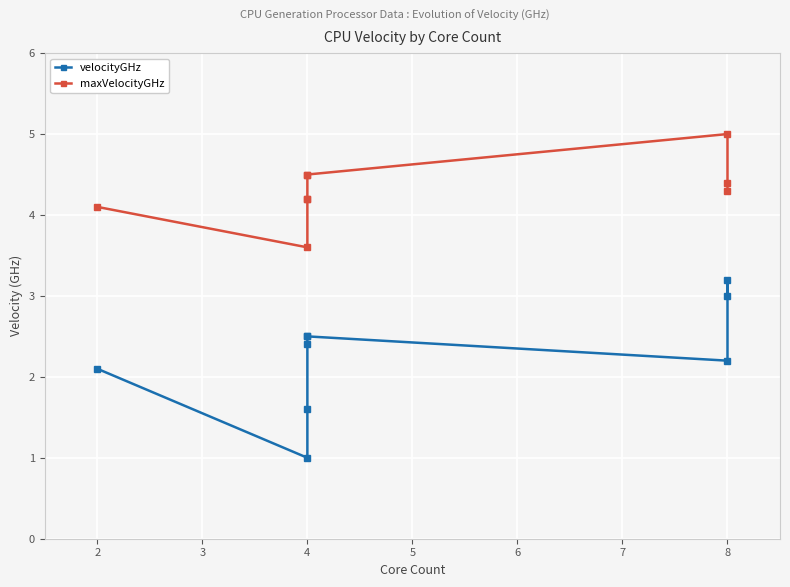

The value of velocityGHz at 4 is 1.5. True or false?

False